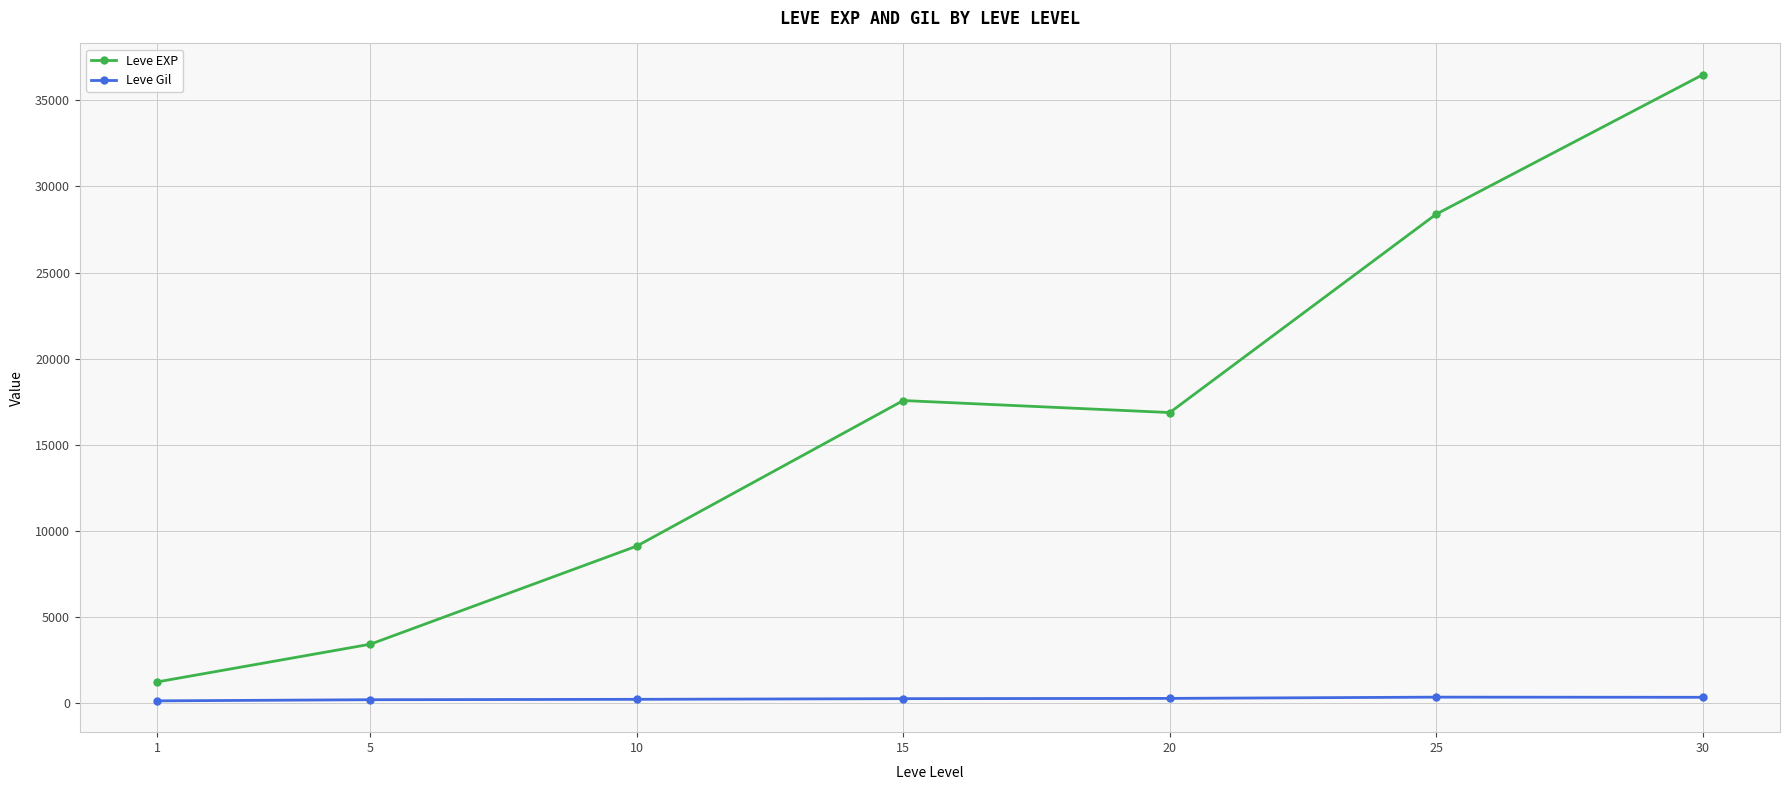

At which category is the sum across all series the highest?

30